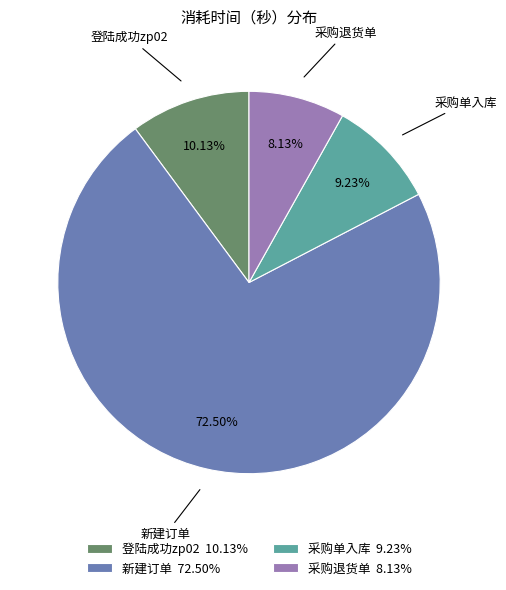

The 采购退货单 slice represents 8% of the pie. True or false?

True